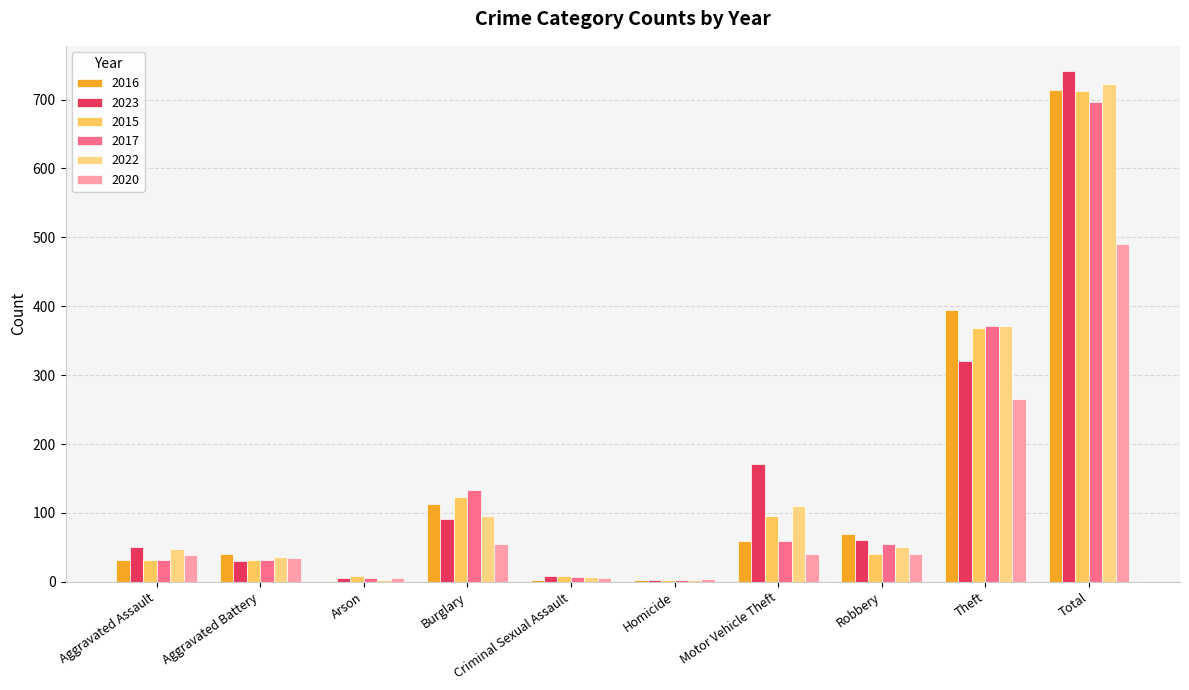

Between Robbery and Theft, which series saw the biggest shift?

2015